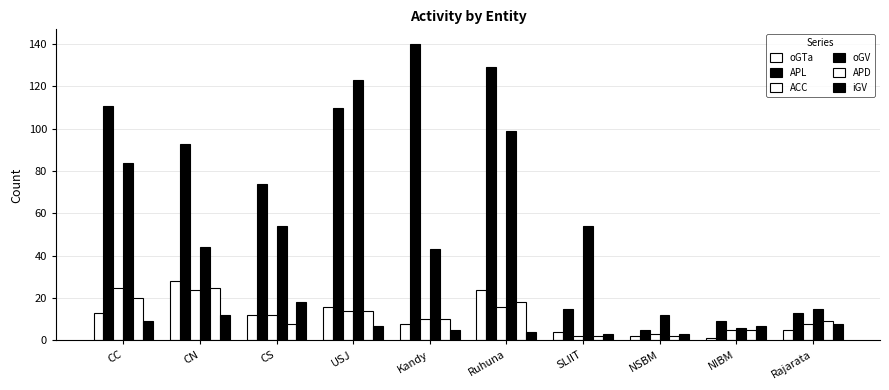

What is the sum of the ACC values at SLIIT and CN?

26